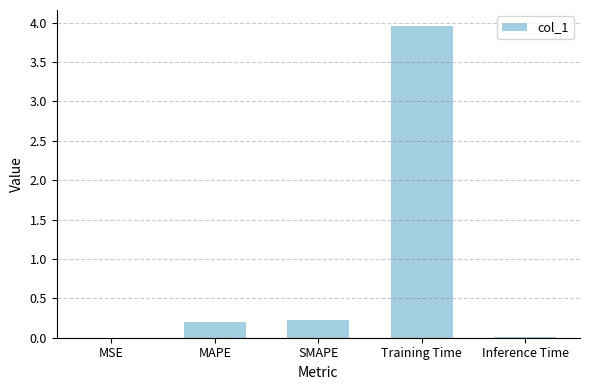

Is it true that the value at Training Time is 4.0?

True